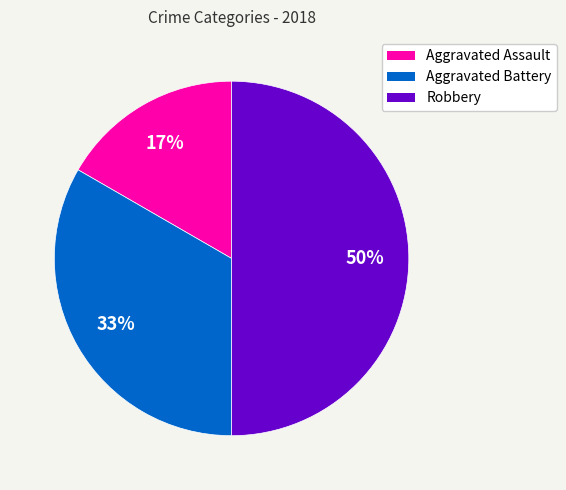

To the nearest percent, what is the difference between the Aggravated Assault and Robbery slice percentages?

33%